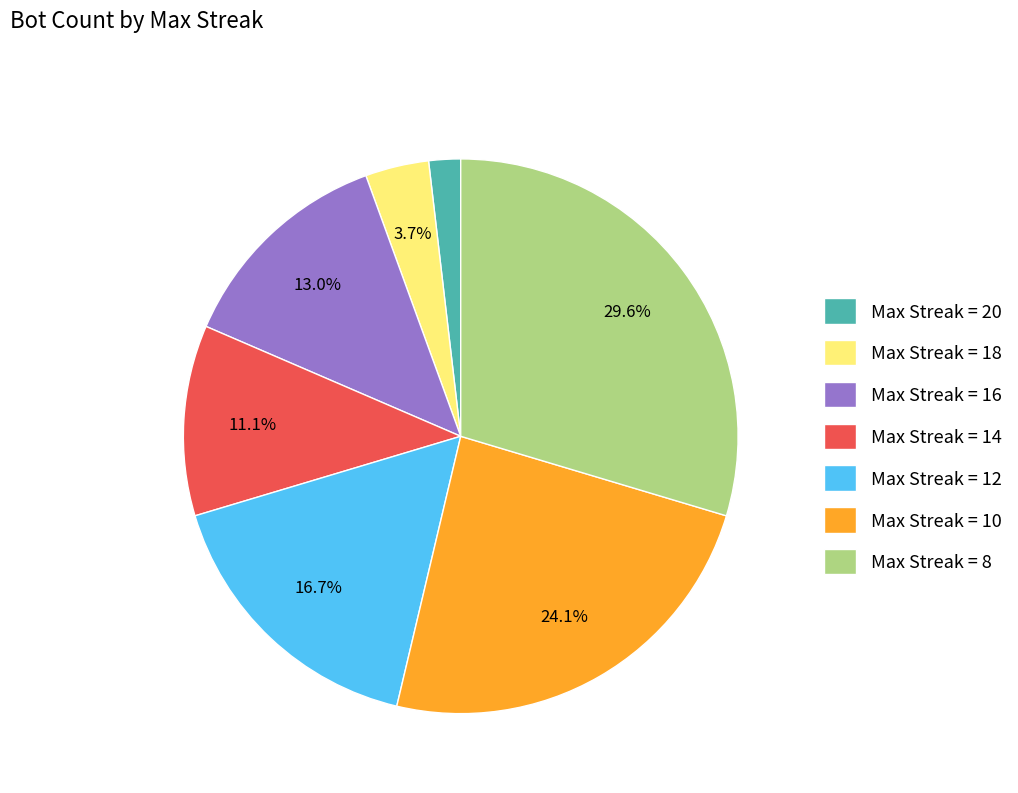

Is there a majority slice in this chart?

No